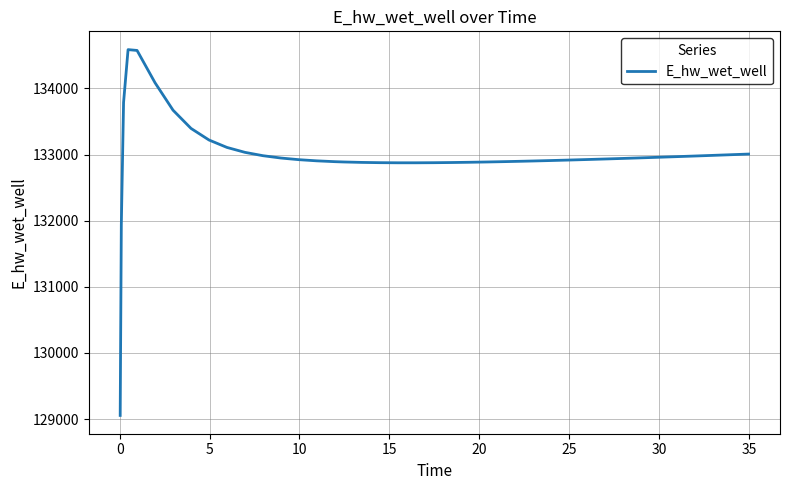

What is the greatest value displayed?

134587.6